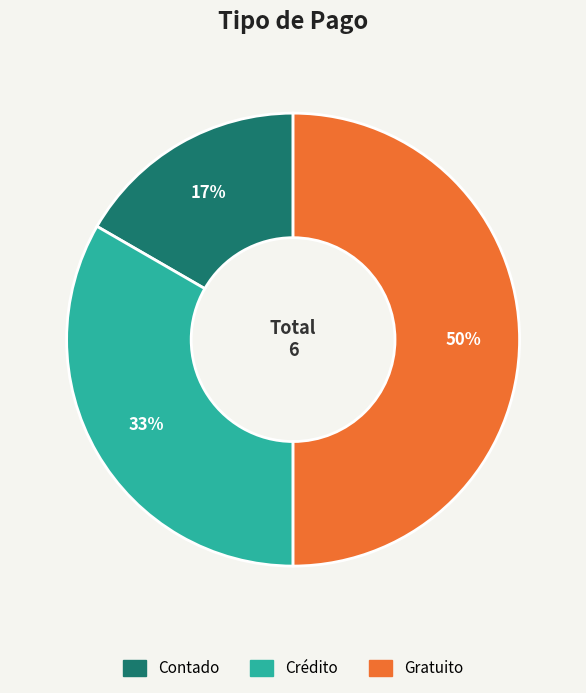

To the nearest percent, what is the combined percentage of Crédito and Gratuito?

83%